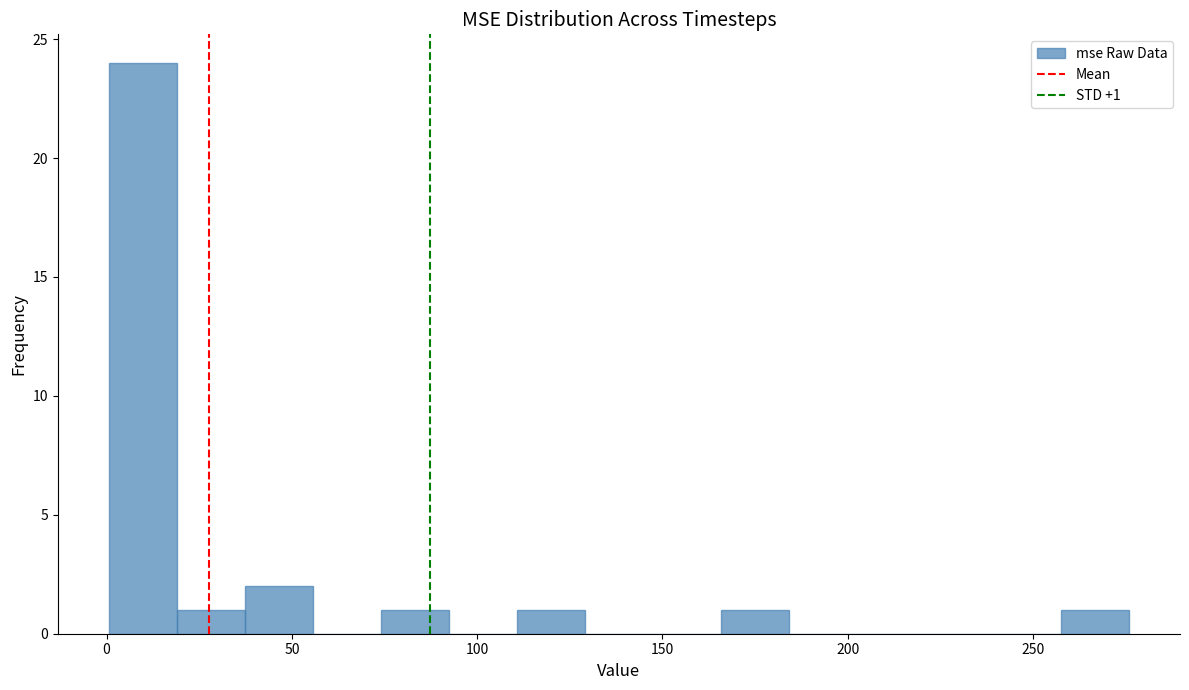

Around what value on the x-axis is the tallest bar? Give the approximate position of its centre, as read against the axis.

10